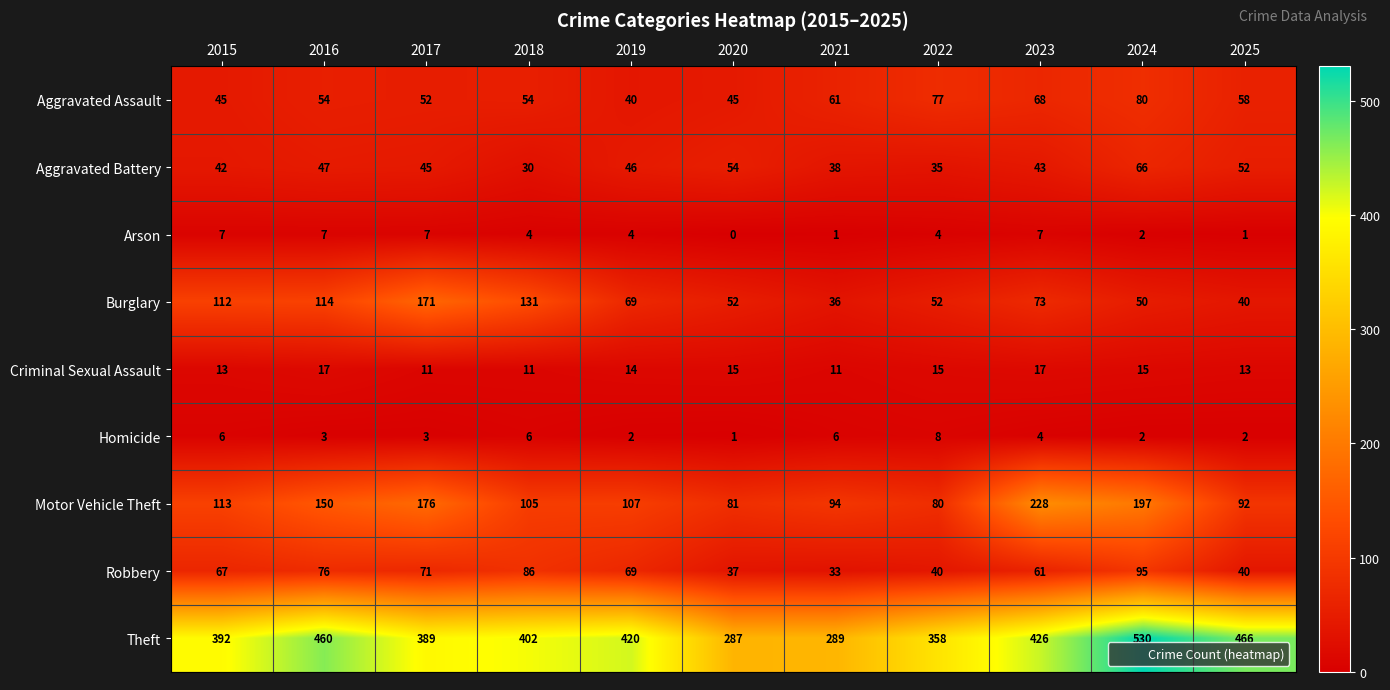

At which category does the chart reach its peak across all series?

2024